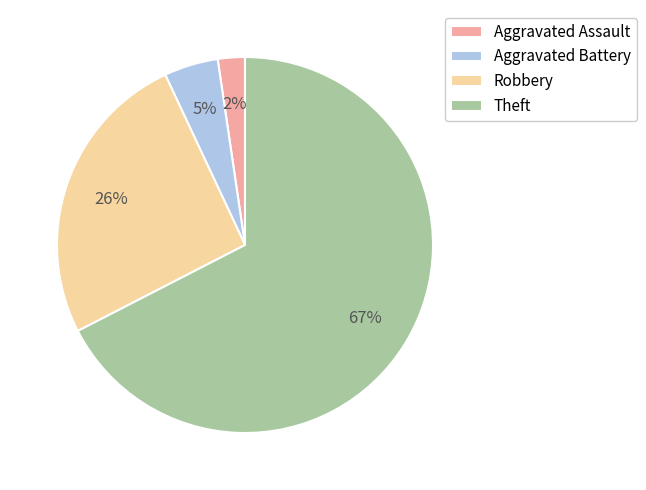

Do Aggravated Assault and Theft together represent more than half of the pie?

Yes